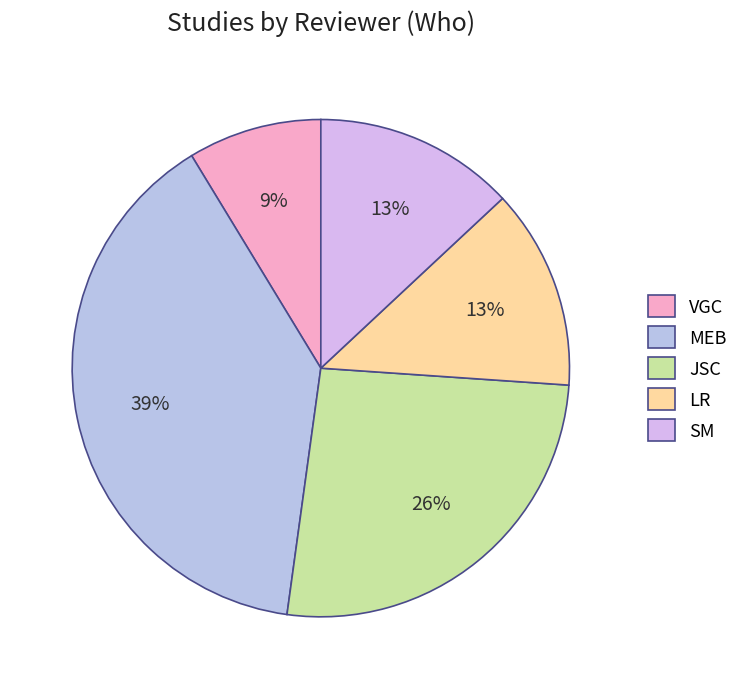

The JSC slice represents 26% of the pie. True or false?

True